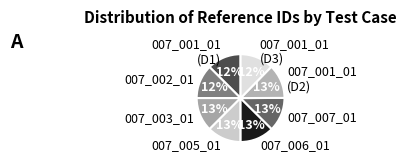

Rank the categories by value from lowest to highest.

D3-KUBS_007_001_01, KUBS_FAT_UAT_007_001_01, KUBS_FAT_UAT_007_002_01, KUBS_FAT_UAT_007_003_01, KUBS_FAT_UAT_007_005_01, KUBS_FAT_UAT_007_006_01, KUBS_FAT_UAT_007_007_01, D2-KUBS_007_001_01